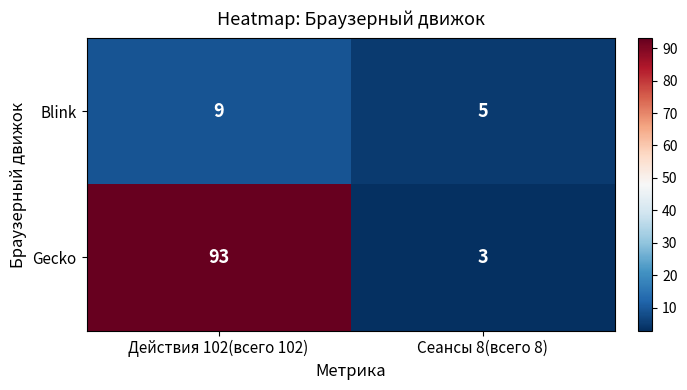

What is the approximate value of Blink at Действия 102(всего 102)?

9